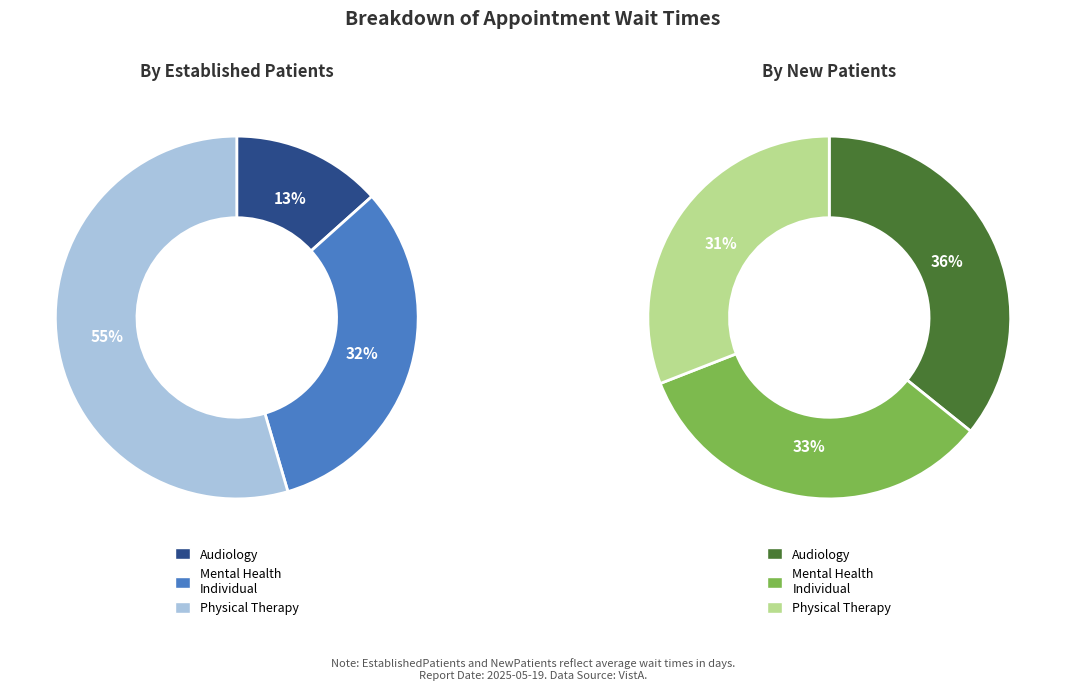

How many slices are in this pie chart?

3